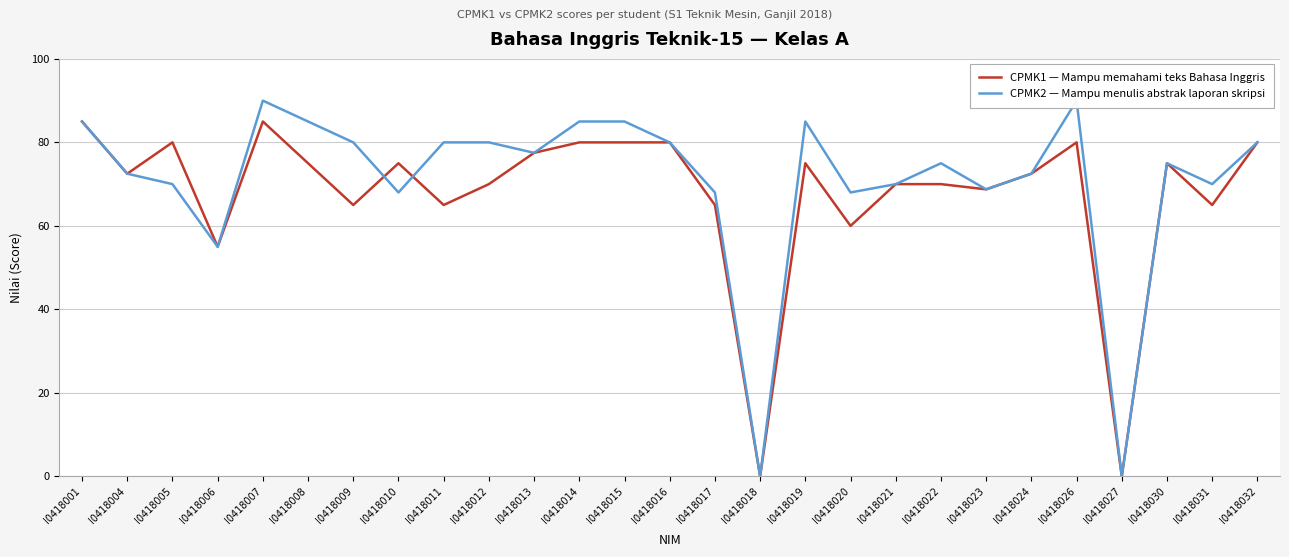

What is the maximum value for CPMK1 — Mampu memahami teks Bahasa Inggris?

85.0